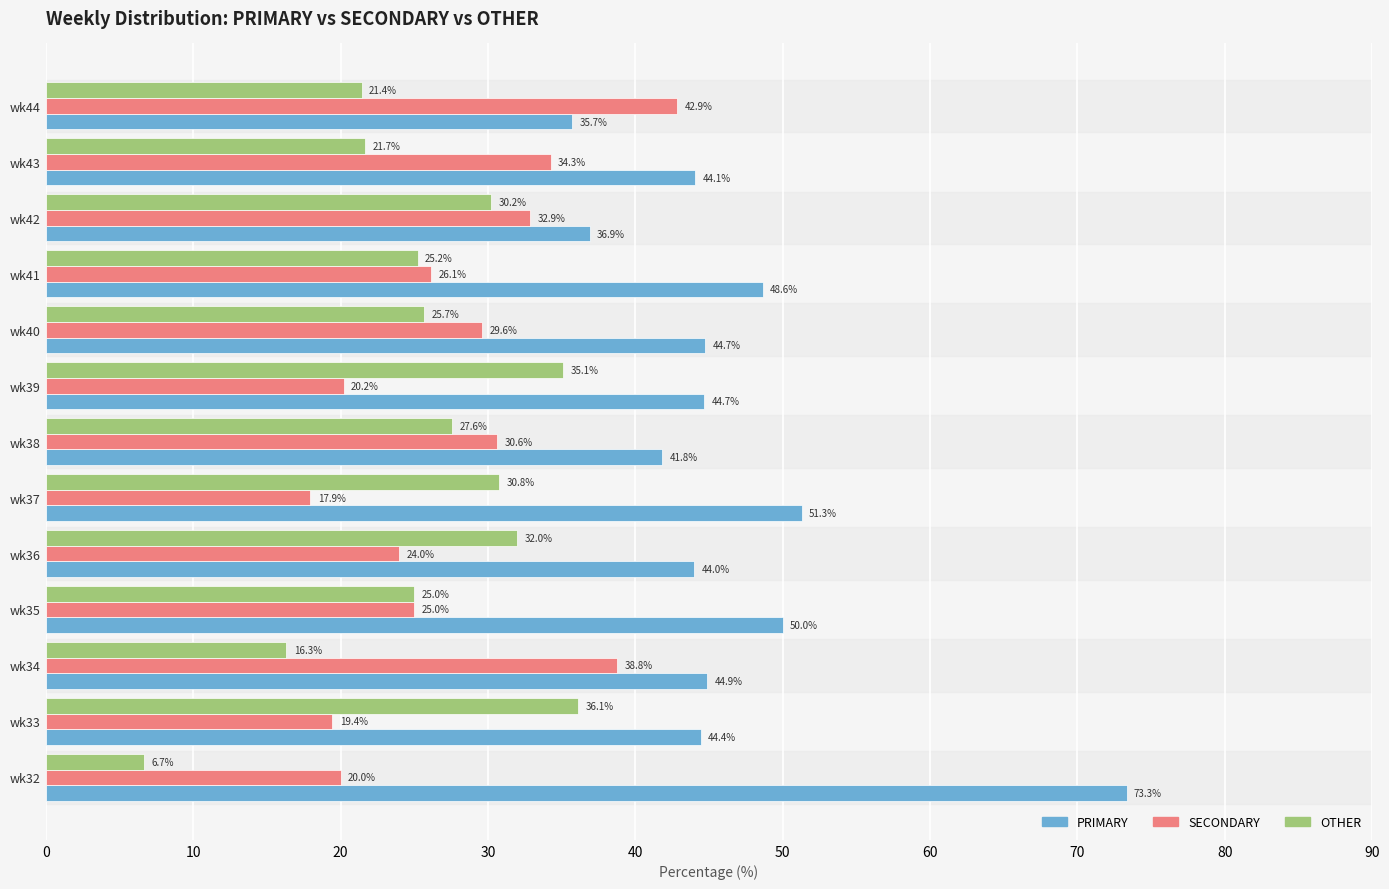

What is the greatest value displayed?

73.3